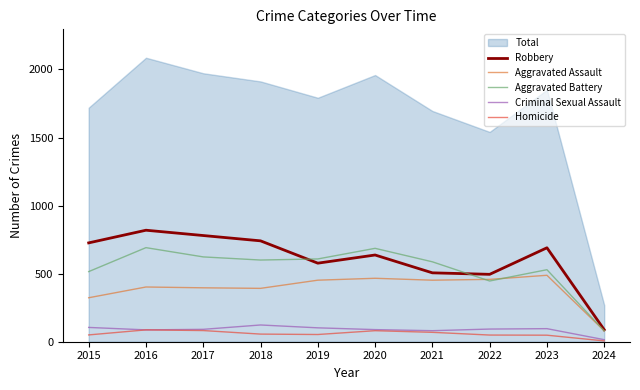

Where is Homicide nearest to the value 46?

2023